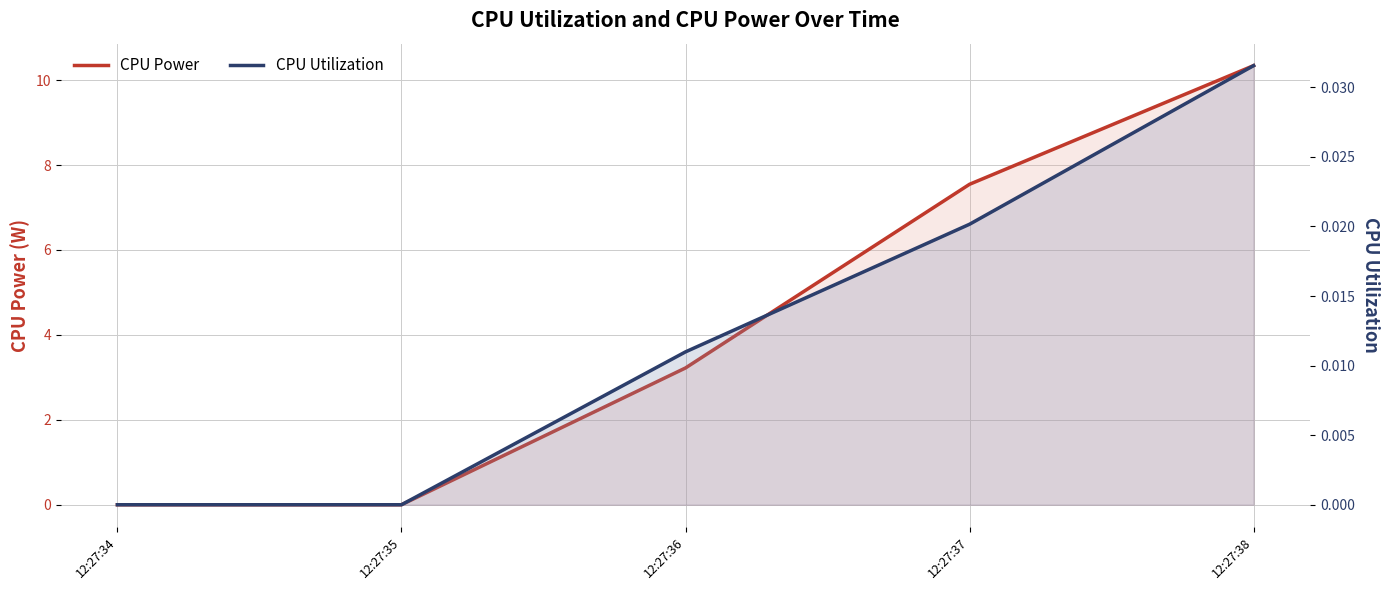

True or false: CPU Power has a value of -4.3 at 12:27:34.

False